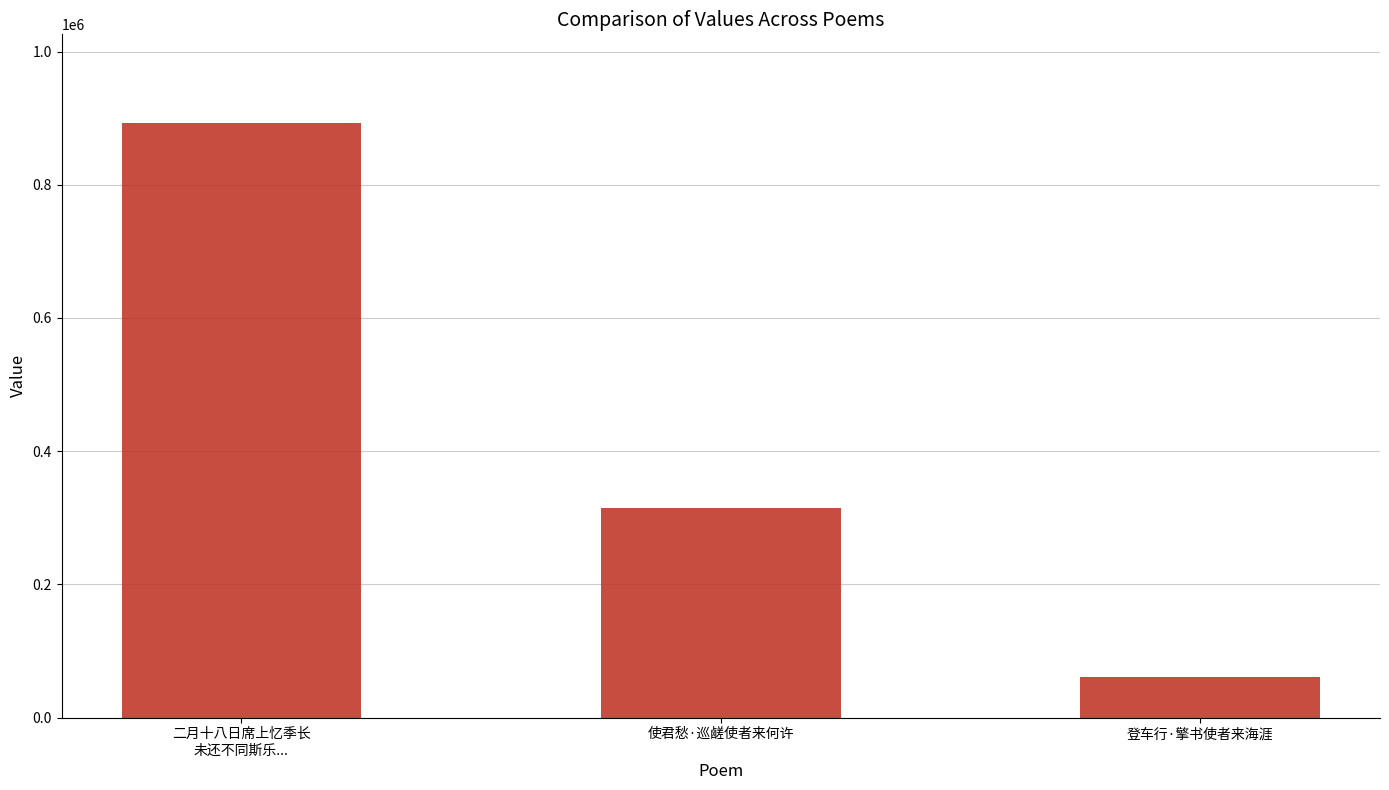

Does the chart contain stacked bars?

No